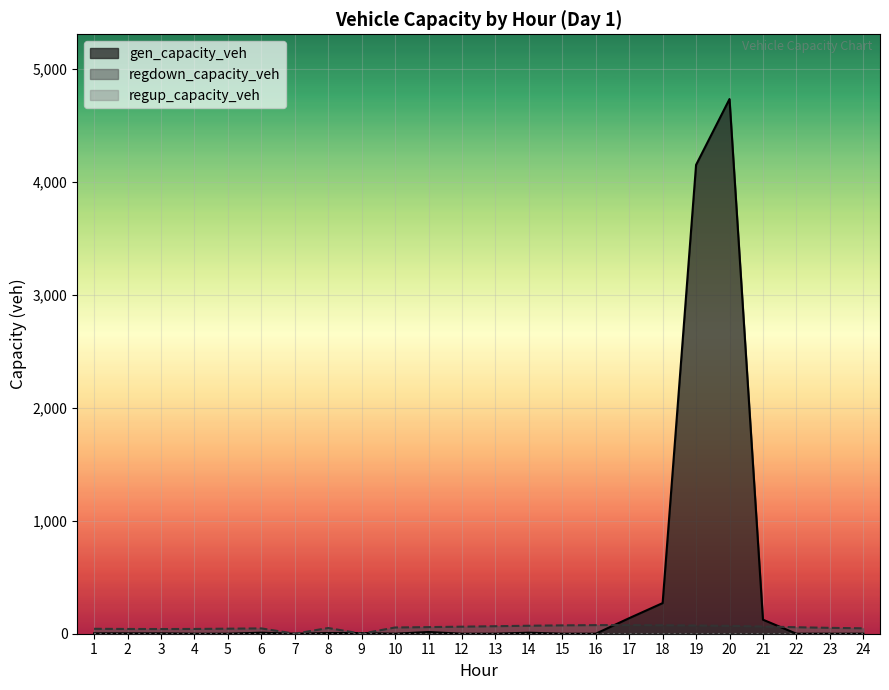

Between 5 and 14, which series saw the biggest shift?

regdown_capacity_veh